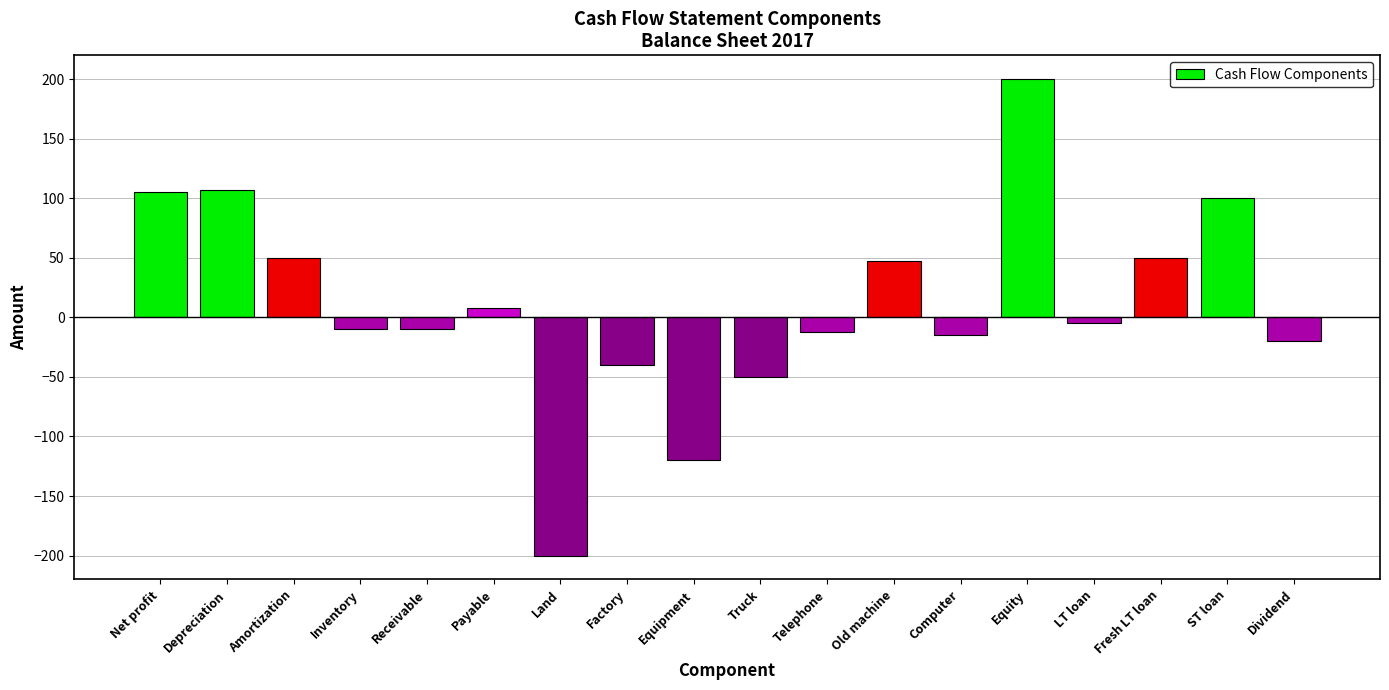

Between Inventory and Fresh LT loan, which is larger?

Fresh LT loan